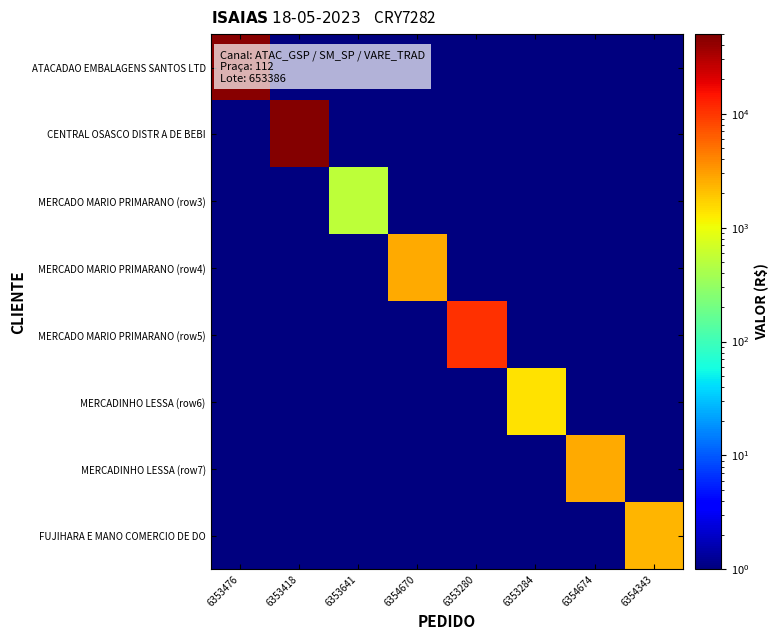

Reading right to left, extract all data points from this chart.

ATACADAO EMBALAGENS SANTOS LTD: 6354343=1.0	6354674=1.0	6353284=1.0	6353280=1.0	6354670=1.0	6353641=1.0	6353418=1.0	6353476=45655.1
CENTRAL OSASCO DISTR A DE BEBI: 6354343=1.0	6354674=1.0	6353284=1.0	6353280=1.0	6354670=1.0	6353641=1.0	6353418=46770.0	6353476=1.0
MERCADO MARIO PRIMARANO (row3): 6354343=1.0	6354674=1.0	6353284=1.0	6353280=1.0	6354670=1.0	6353641=531.1	6353418=1.0	6353476=1.0
MERCADO MARIO PRIMARANO (row4): 6354343=1.0	6354674=1.0	6353284=1.0	6353280=1.0	6354670=2686.6	6353641=1.0	6353418=1.0	6353476=1.0
MERCADO MARIO PRIMARANO (row5): 6354343=1.0	6354674=1.0	6353284=1.0	6353280=10724.6	6354670=1.0	6353641=1.0	6353418=1.0	6353476=1.0
MERCADINHO LESSA (row6): 6354343=1.0	6354674=1.0	6353284=1432.8	6353280=1.0	6354670=1.0	6353641=1.0	6353418=1.0	6353476=1.0
MERCADINHO LESSA (row7): 6354343=1.0	6354674=2686.6	6353284=1.0	6353280=1.0	6354670=1.0	6353641=1.0	6353418=1.0	6353476=1.0
FUJIHARA E MANO COMERCIO DE DO: 6354343=2312.0	6354674=1.0	6353284=1.0	6353280=1.0	6354670=1.0	6353641=1.0	6353418=1.0	6353476=1.0